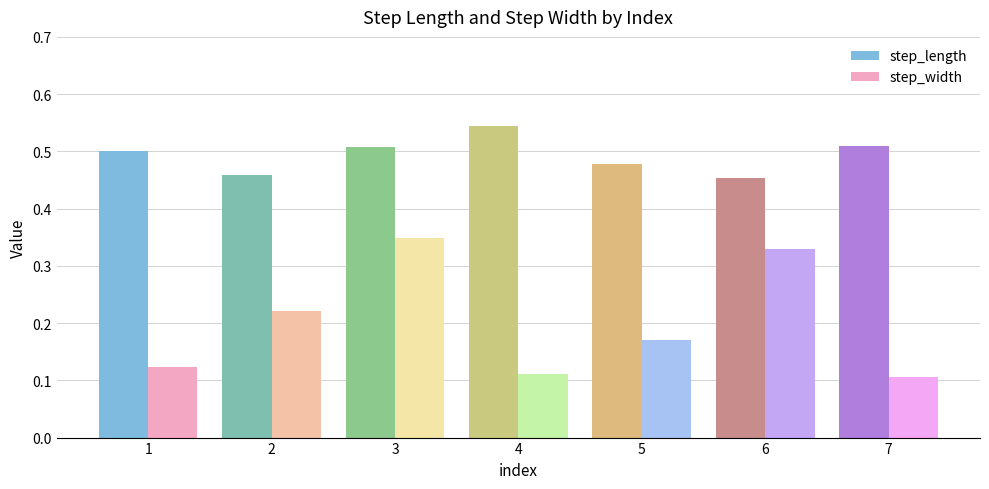

Count the step_width values in the range 0 to 1.

7